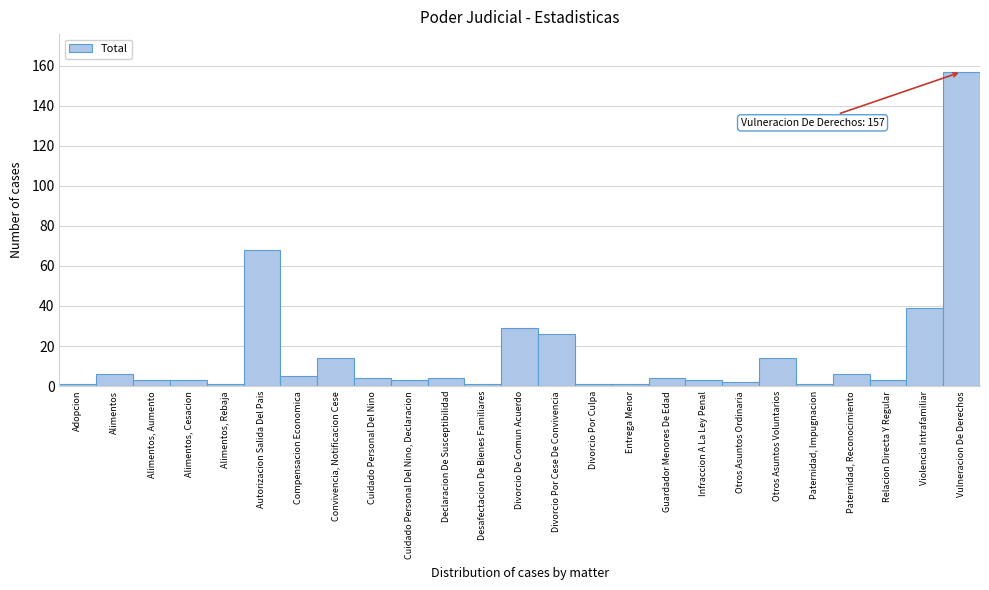

Reading left to right, transcribe all the data shown in this chart.

1	6	3	3	1	68	5	14	4	3	4	1	29	26	1	1	4	3	2	14	1	6	3	39	157